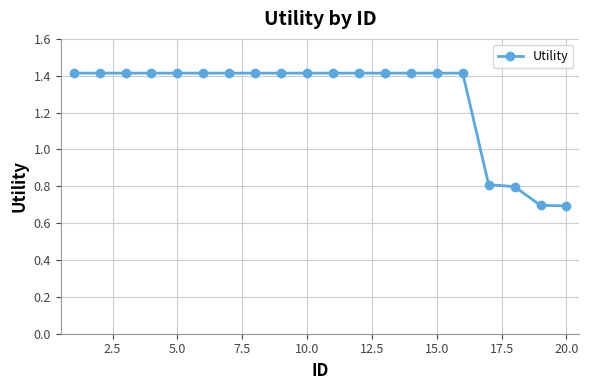

What is the value of the 9th point from the left?

1.4